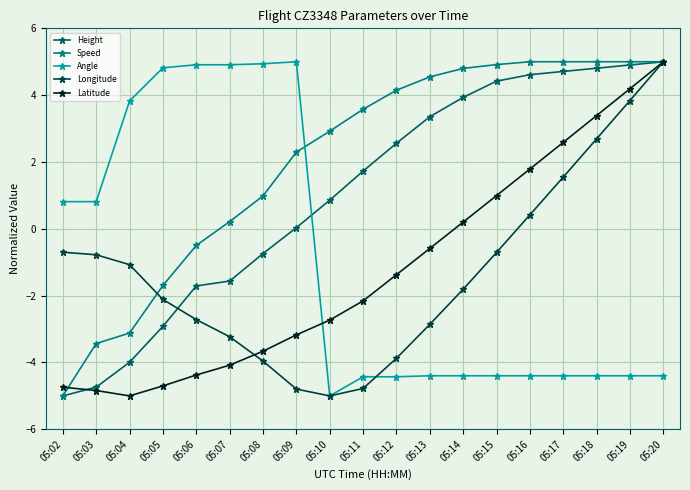

Is it true that Angle equals -6.4 at 05:17?

False